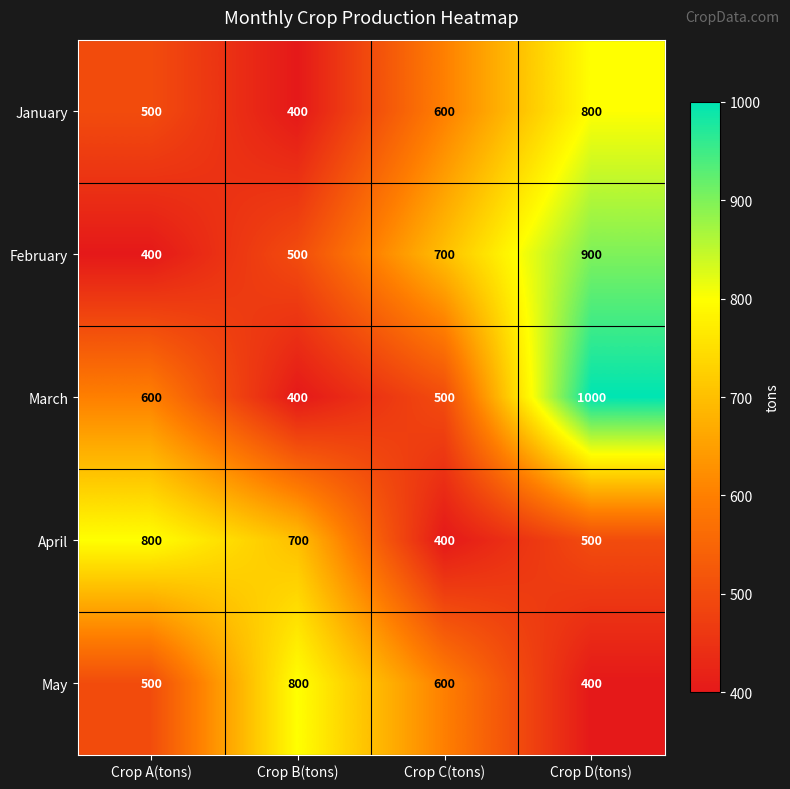

What is the sum of all March values?

2500